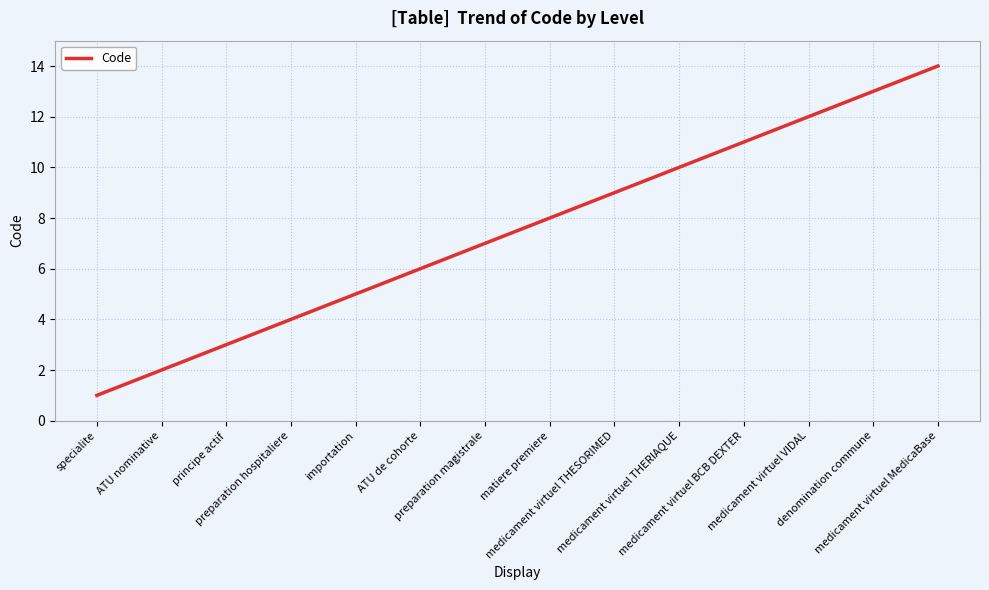

True or false: the data has more than 1 interior local peaks.

False